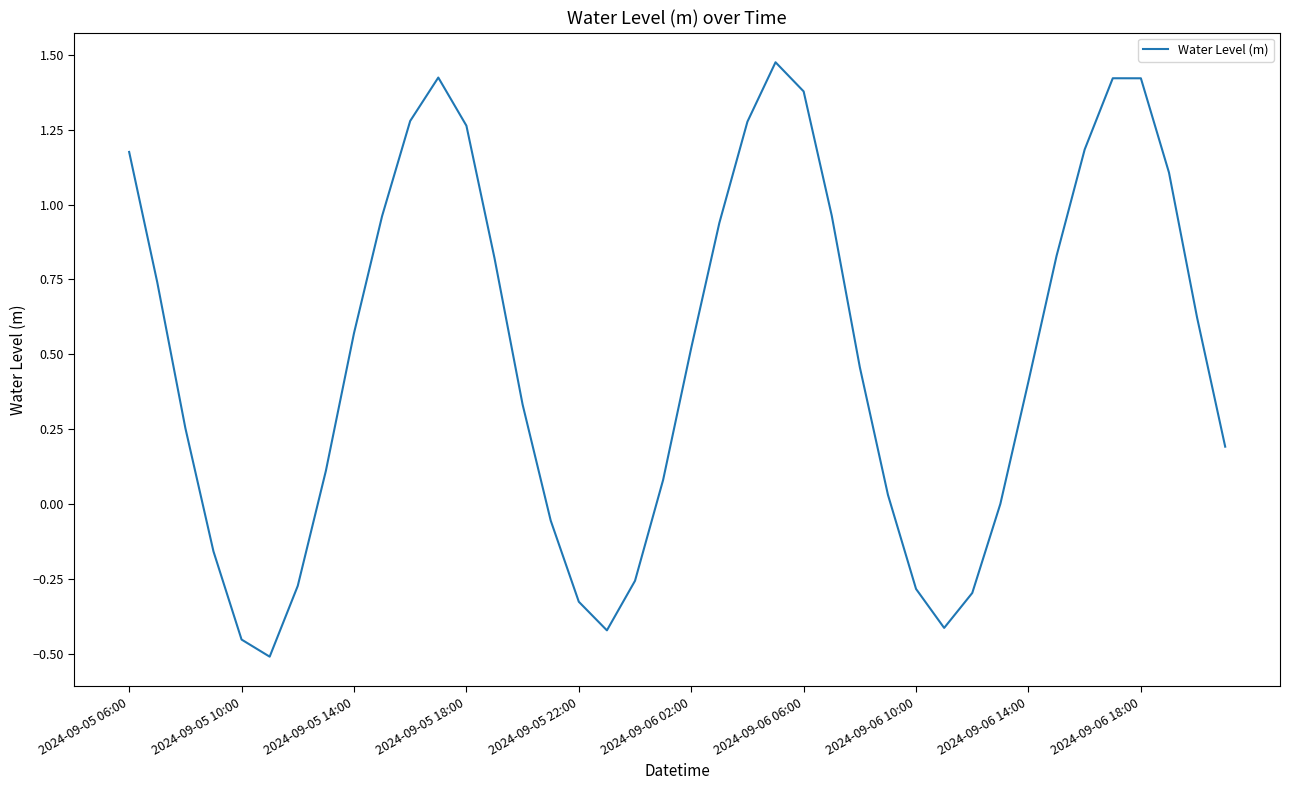

What is the difference between the maximum and minimum values?

2.0